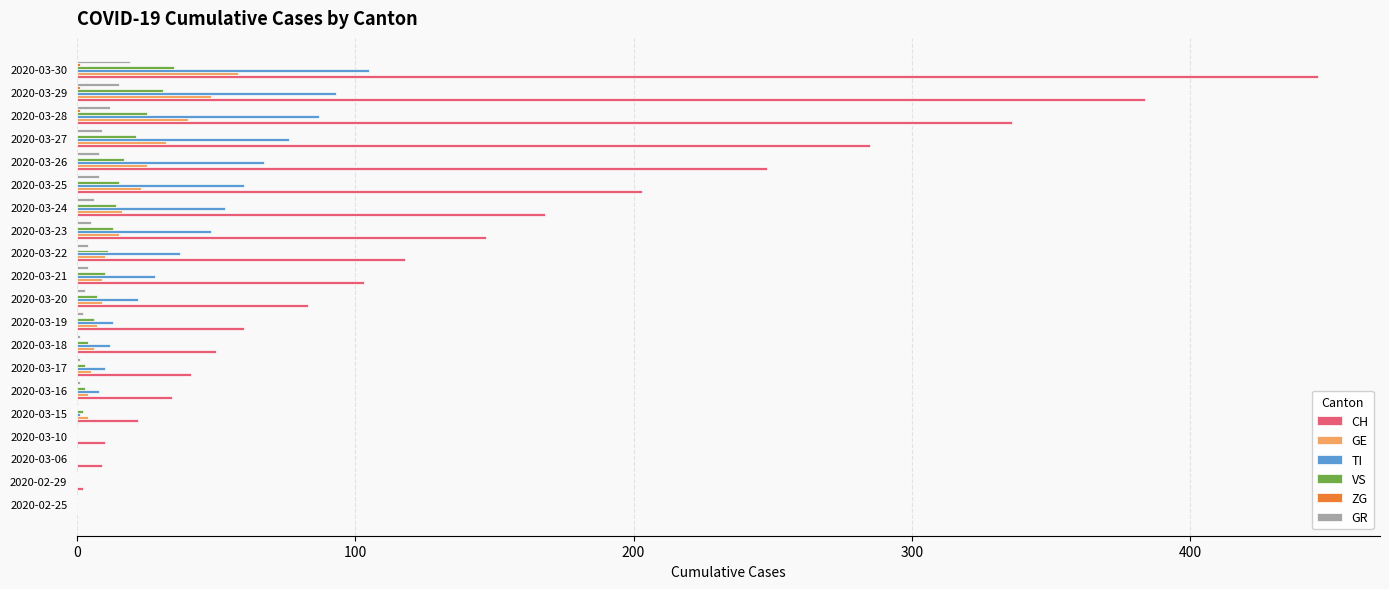

Which series has the largest total across all categories?

CH